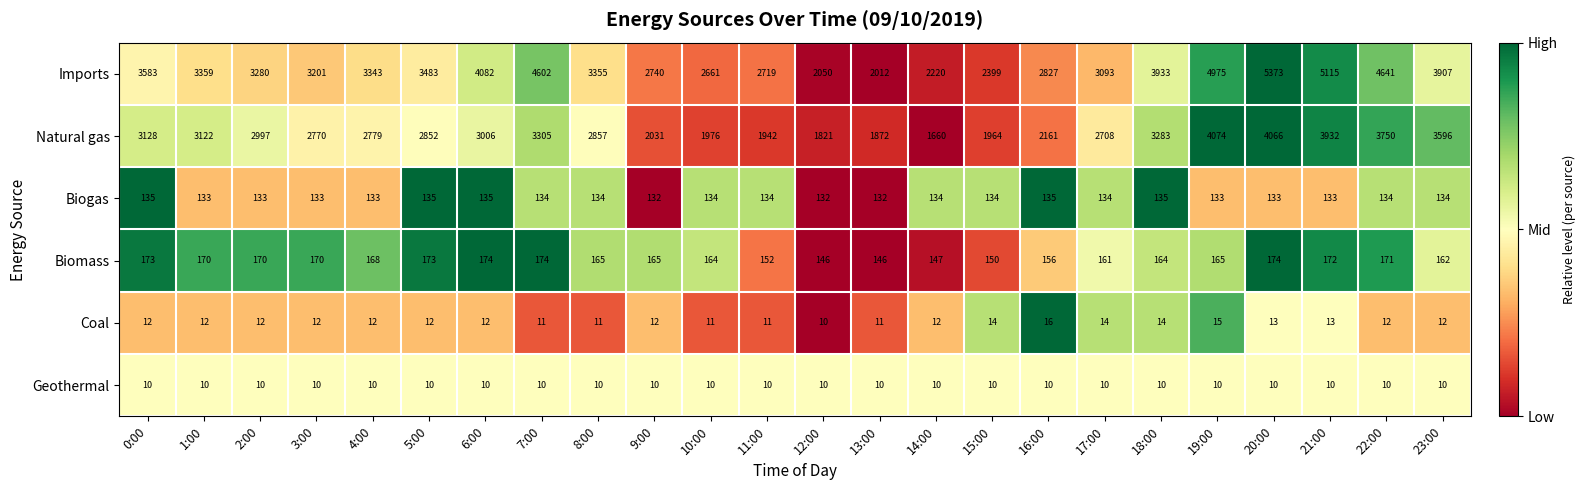

What is the lowest value of the Geothermal series?

10